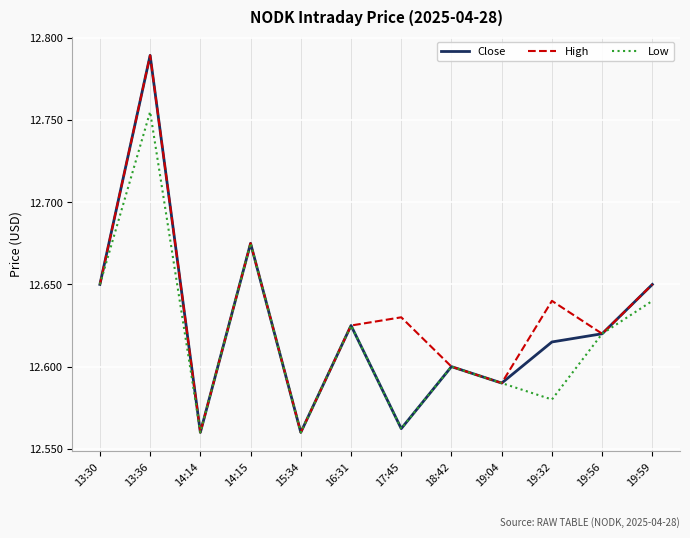

Which label corresponds to the largest value in the chart?

13:36